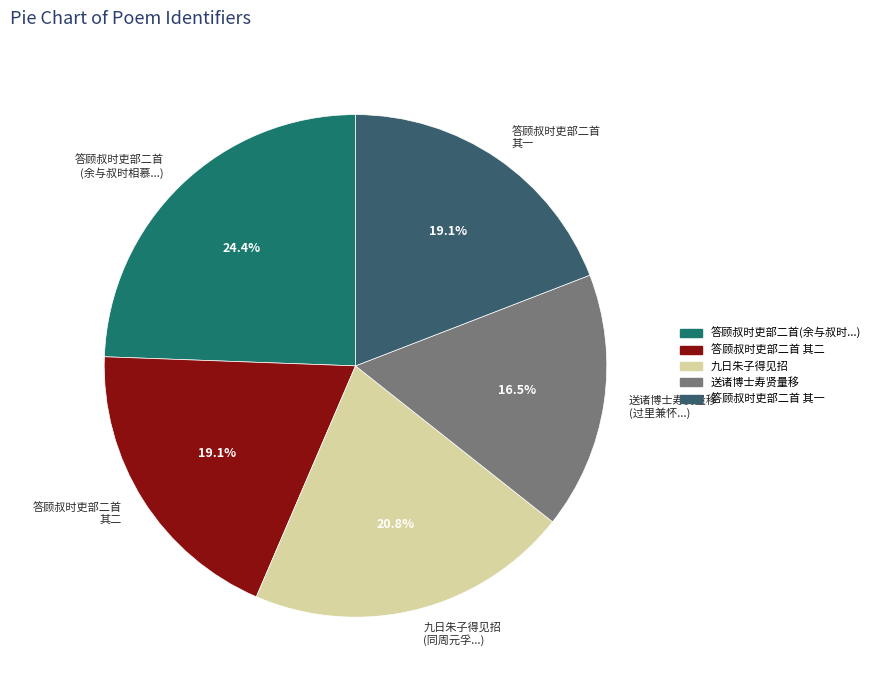

Which slice is the largest?

答顾叔时吏部二首 (余与叔时相慕...)